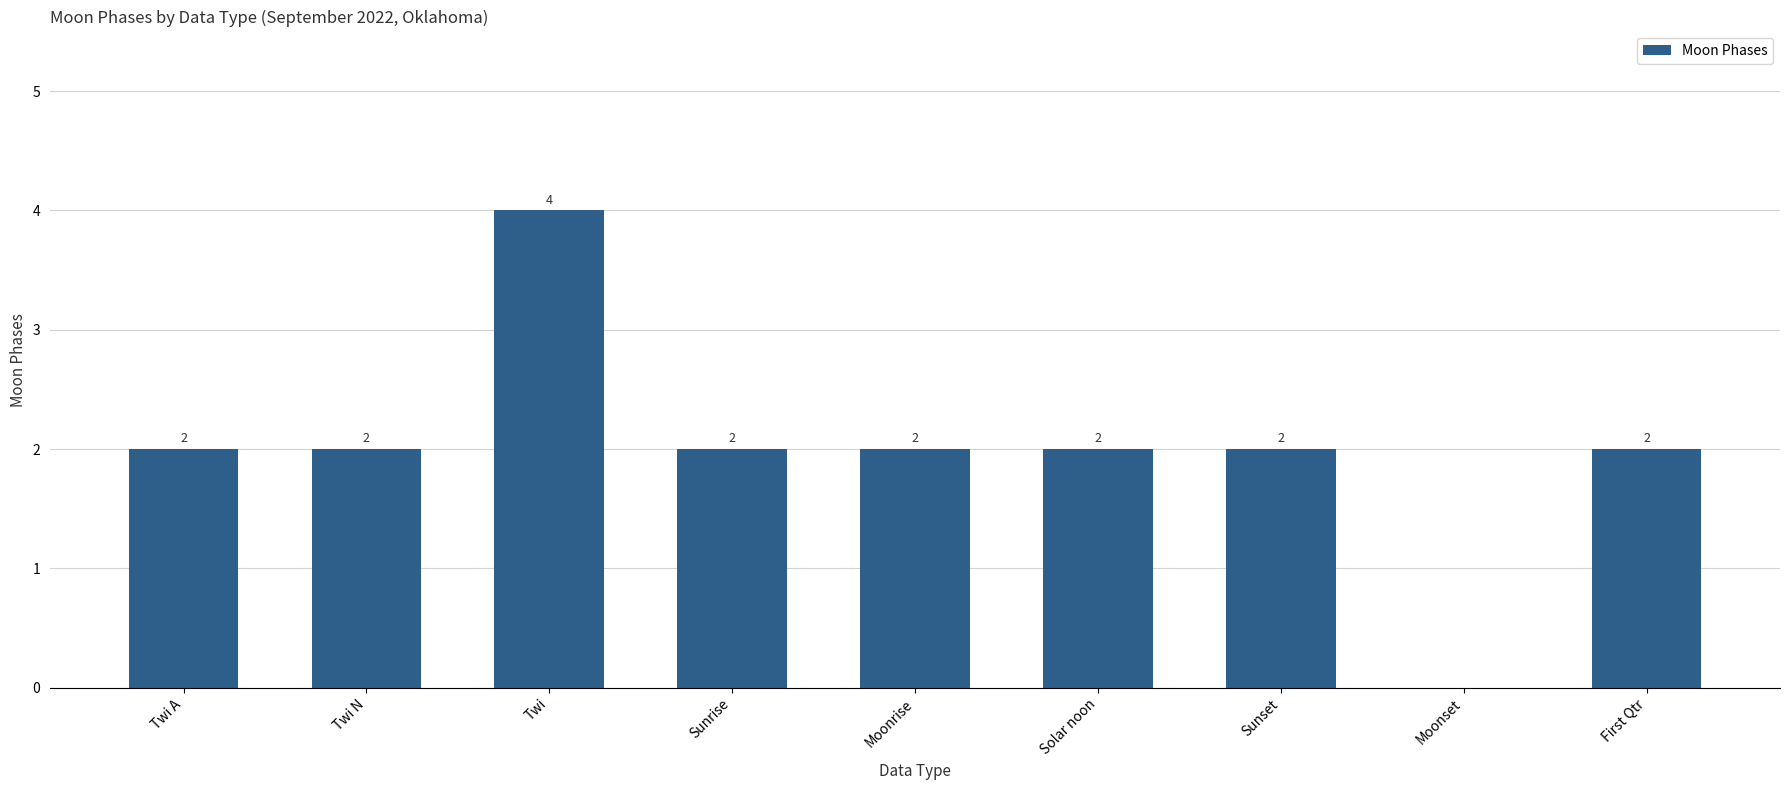

Is it true that the value at First Qtr is 1?

False